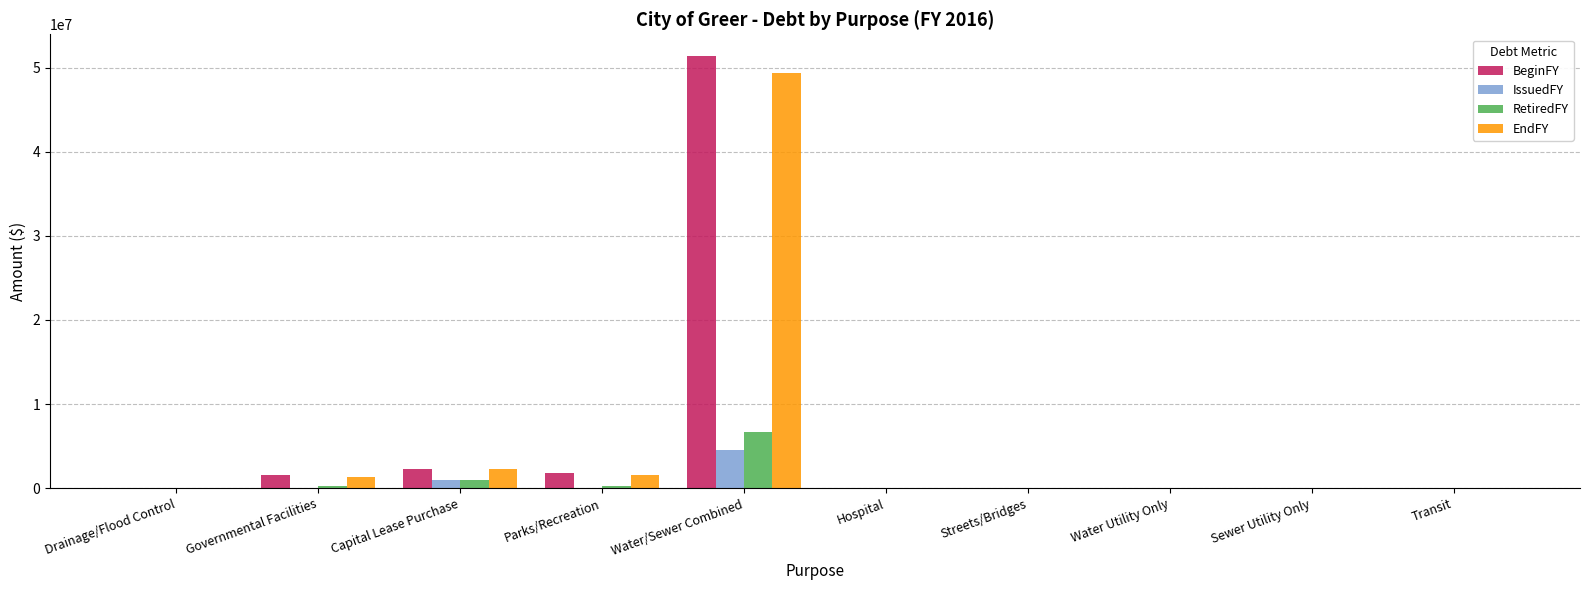

Between Water/Sewer Combined and Streets/Bridges, which series saw the biggest shift?

BeginFY